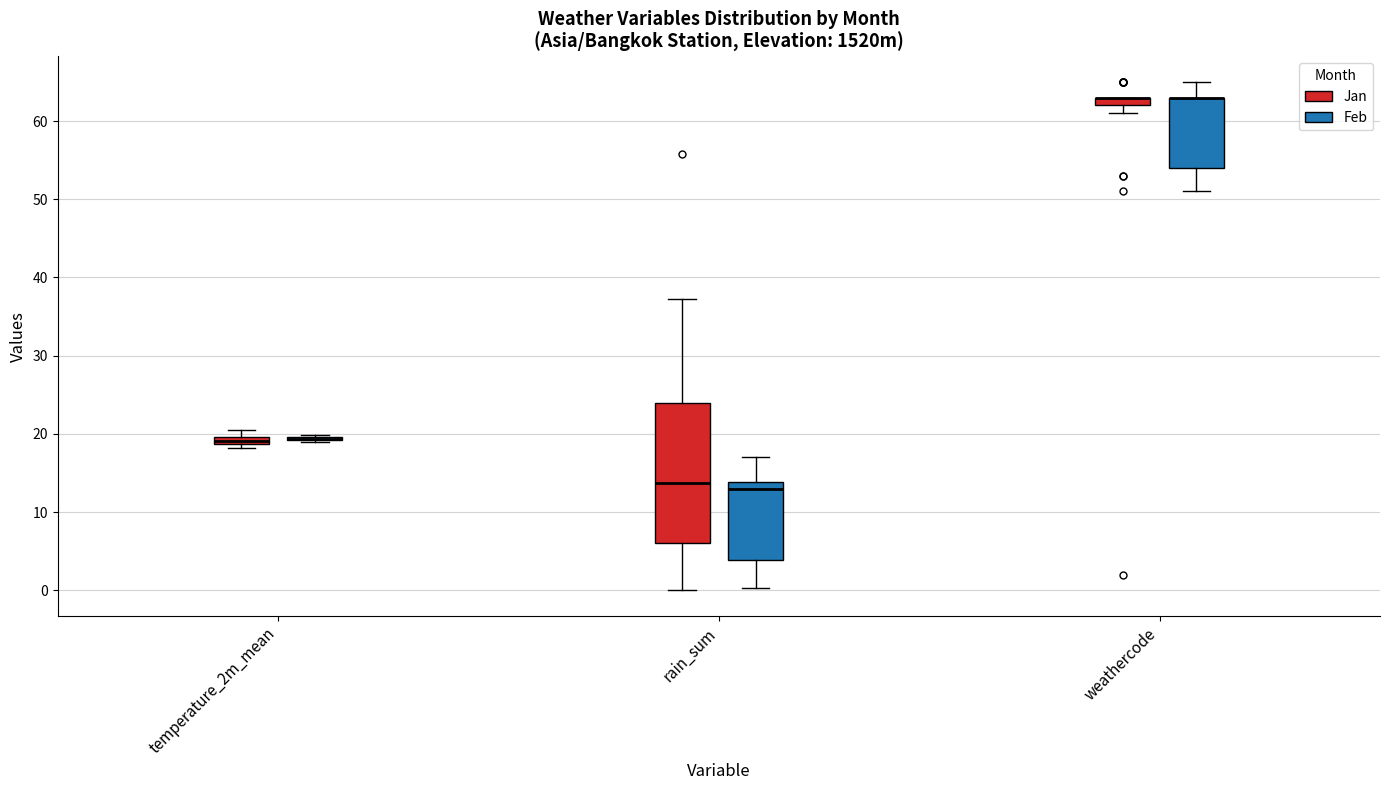

Where does the median line of the box for rain_sum (Jan) sit on the y-axis? The values are not printed on the chart, so give them approximately, as read against the axis.

14